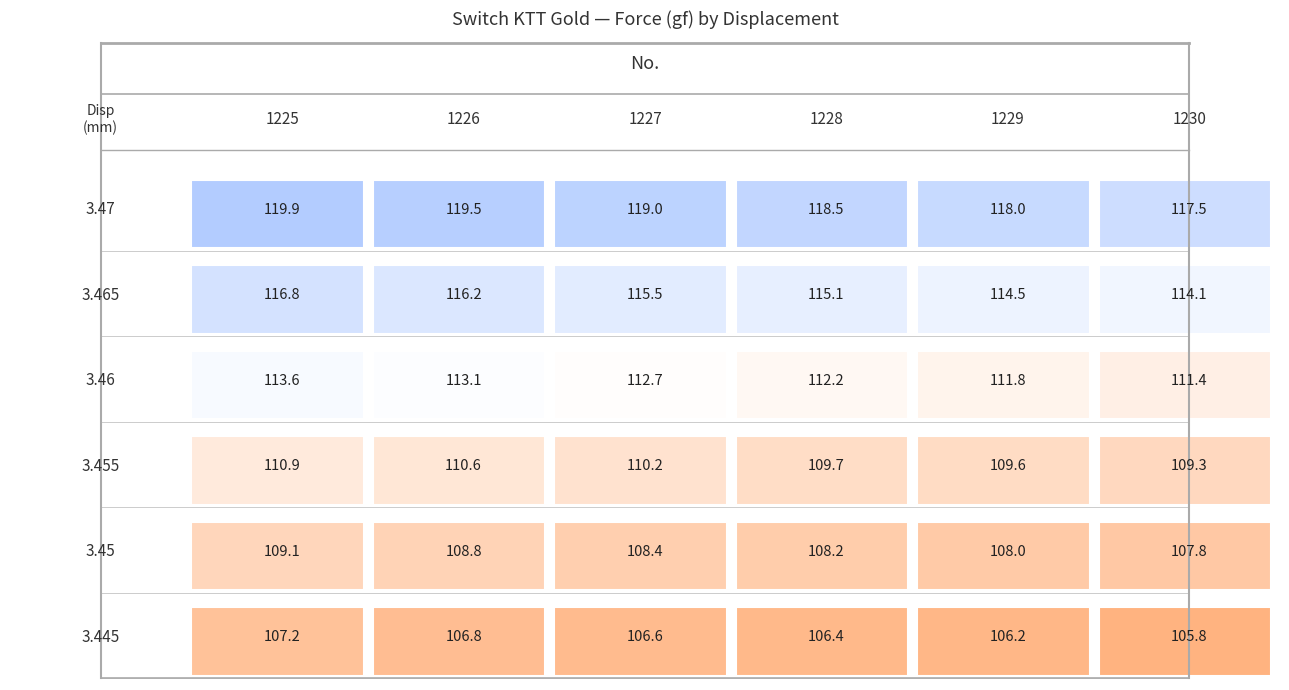

What is the difference between the 3.445 values at 1226 and 1228?

0.4